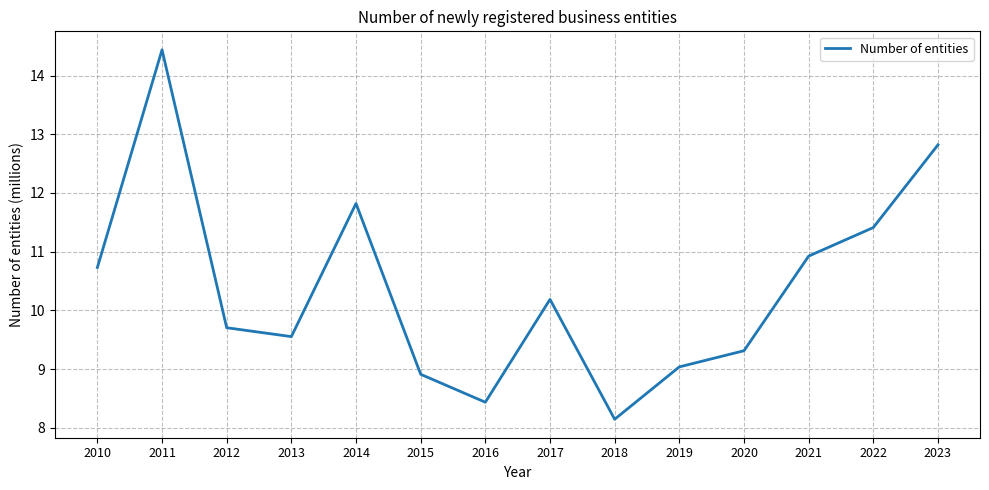

Which category has the highest value across all series?

2011